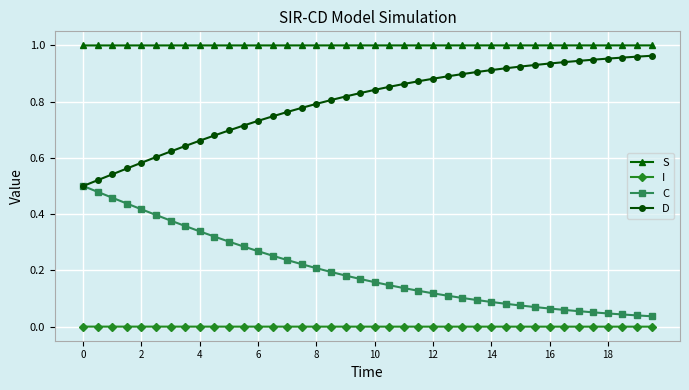

Does the chart have visible grid lines?

Yes